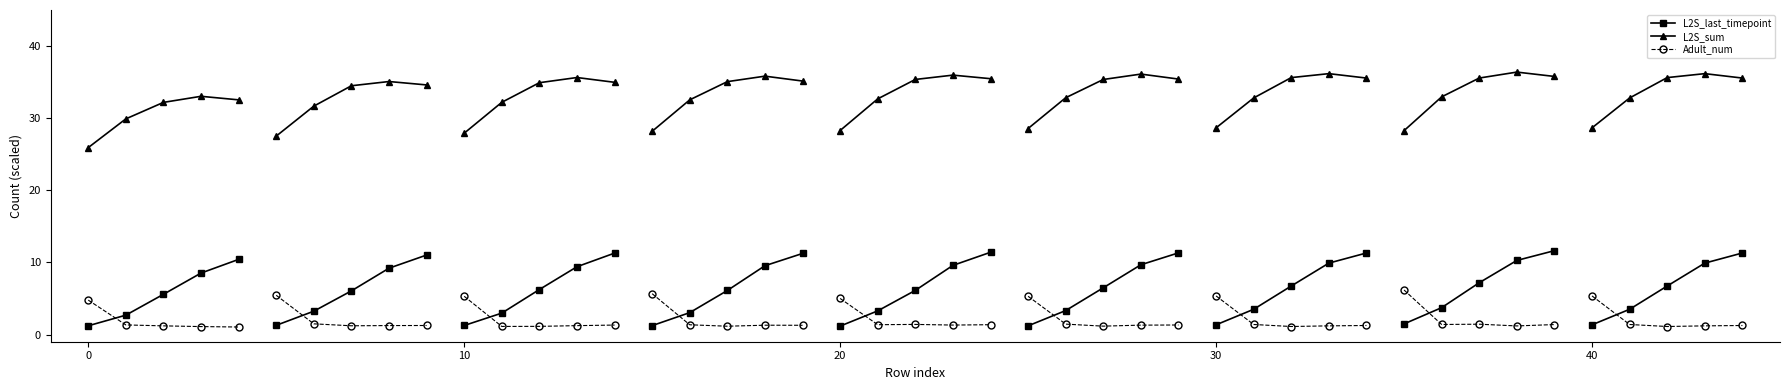

Which series has the largest total across all categories?

L2S_sum